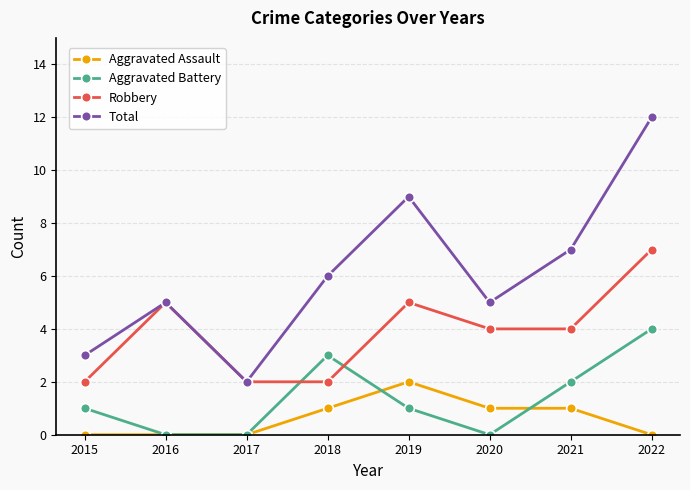

At which label does Robbery reach its peak?

2022